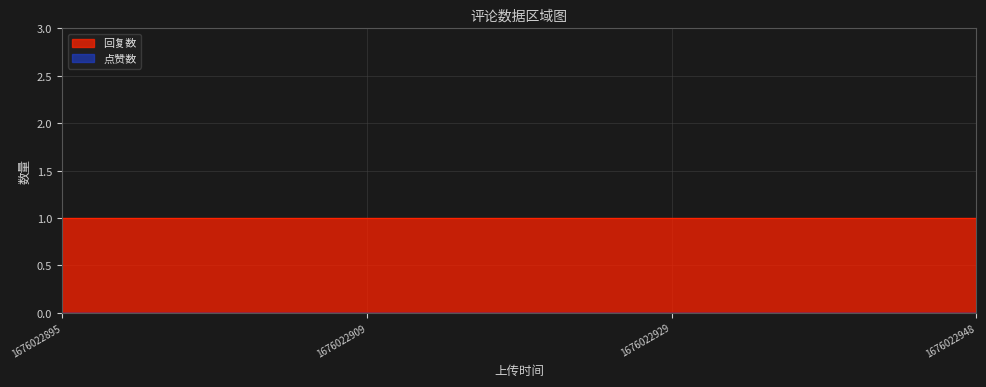

Between 1676022895 and 1676022909, which series saw the biggest shift?

回复数